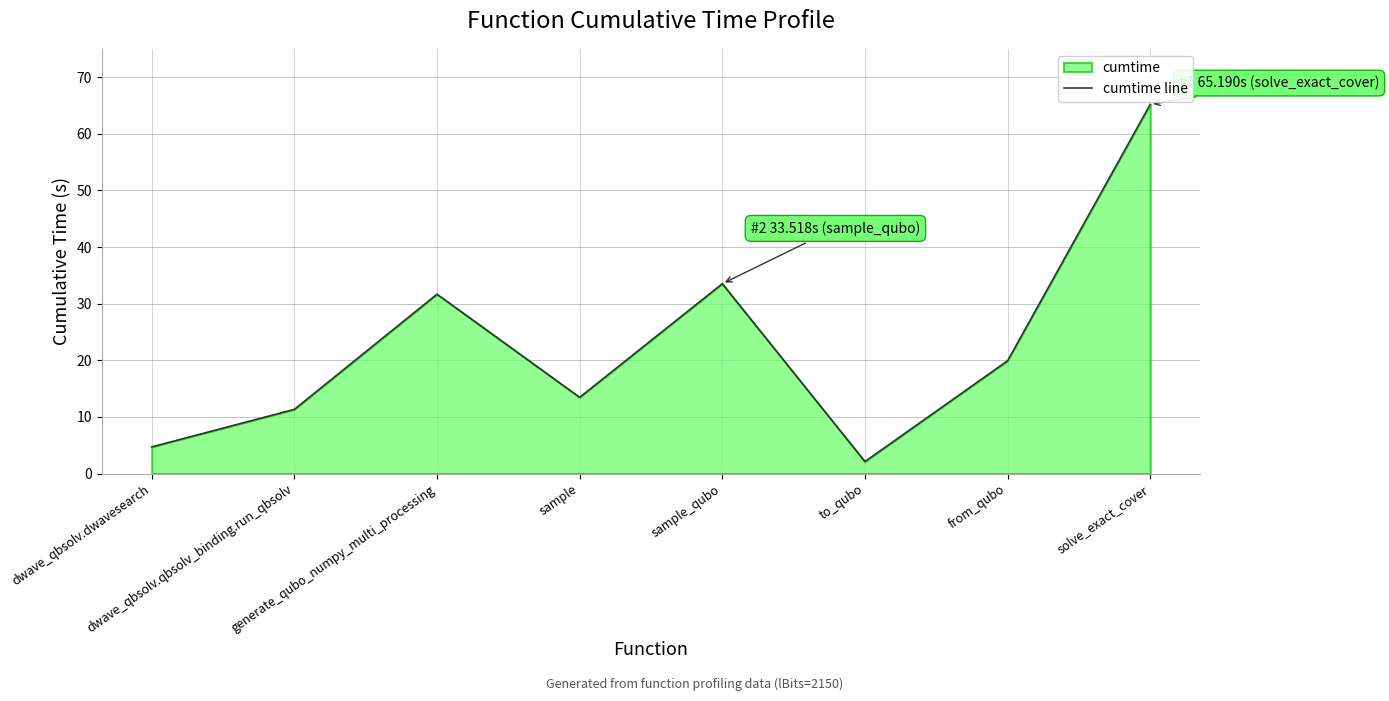

How many lines are shown in the chart?

1